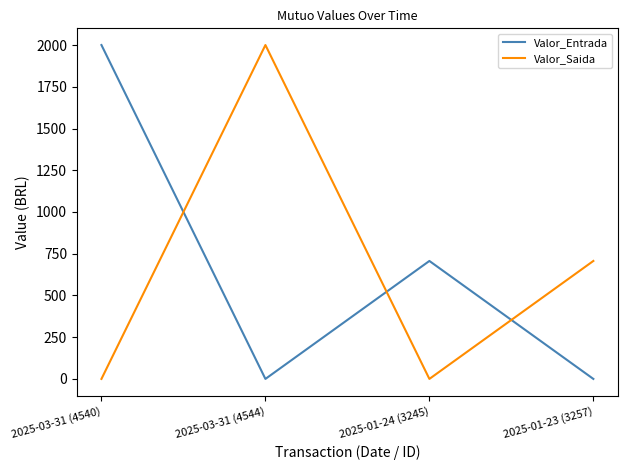

Where is the first local maximum for Valor_Entrada?

2025-01-24 (3245)